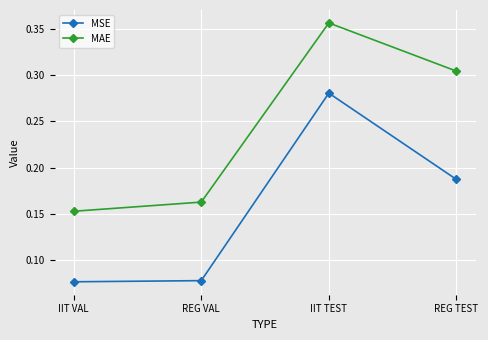

What is the sum of all MSE values?

0.6